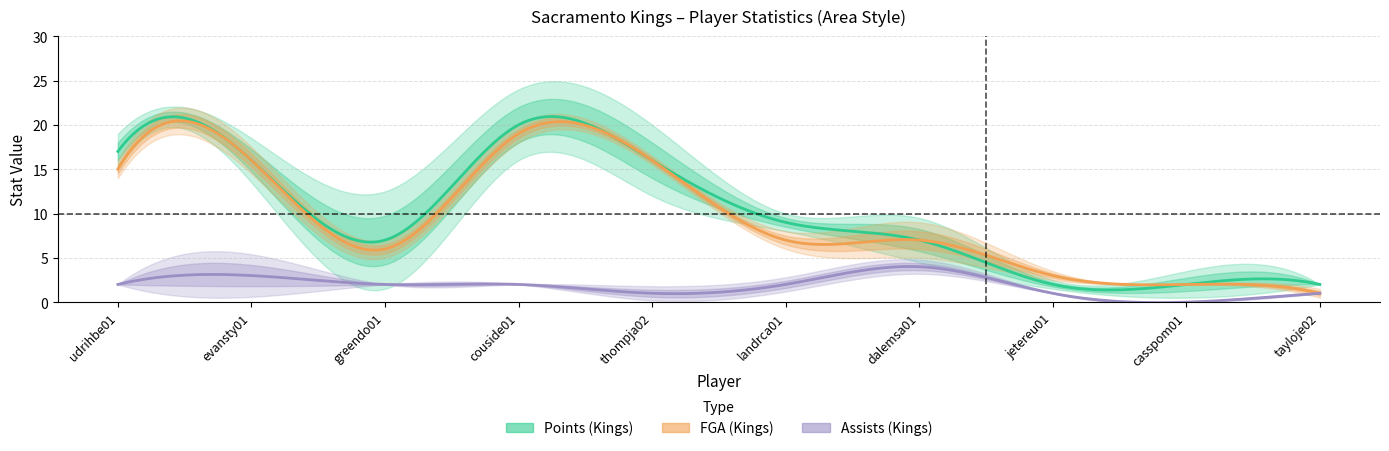

Which series has the largest total across all categories?

PTS